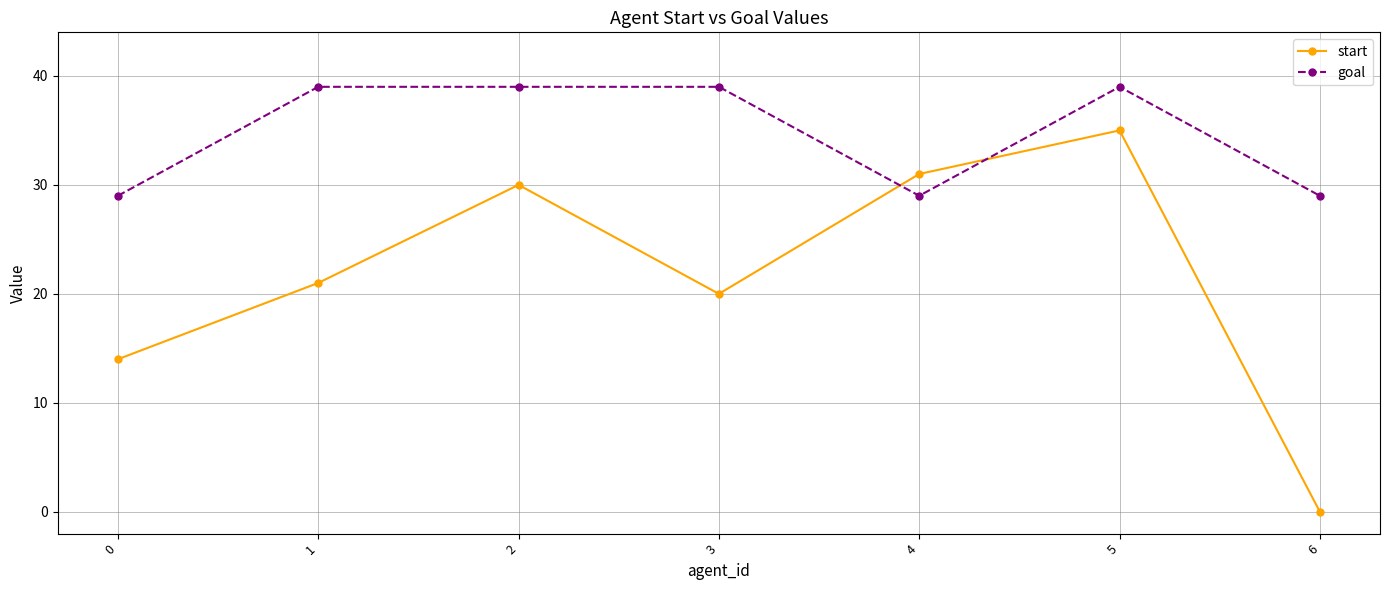

How many values in the start series are below 21?

3